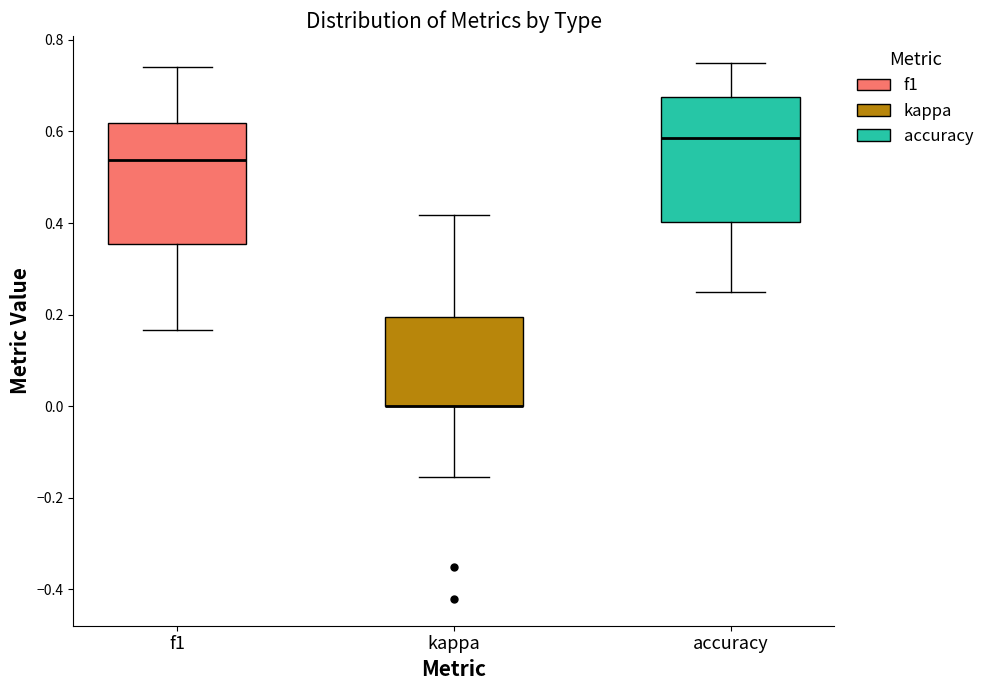

Where is the upper edge of the box for kappa on the y-axis? The values are not printed on the chart, so give them approximately, as read against the axis.

0.20